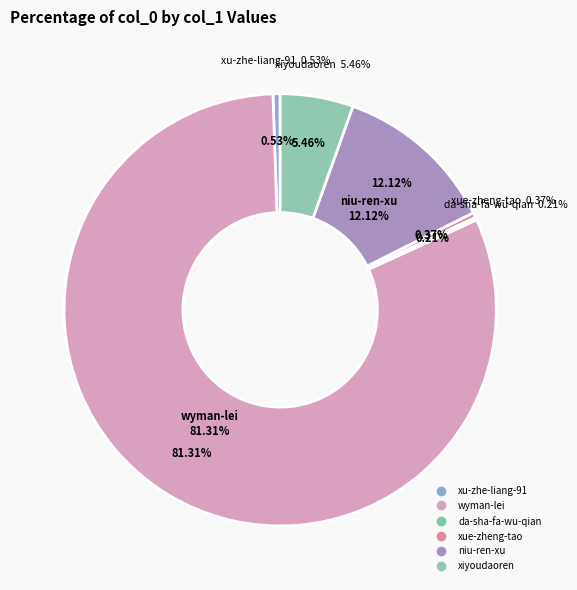

Does any single category account for the majority?

Yes